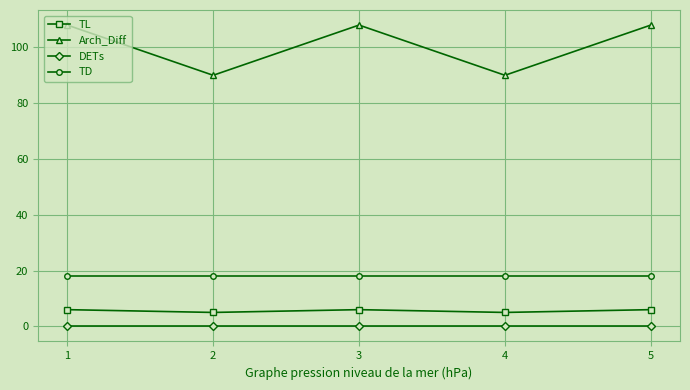

Rank the series at 4 from lowest to highest value.

DETs, TL, TD, Arch_Diff